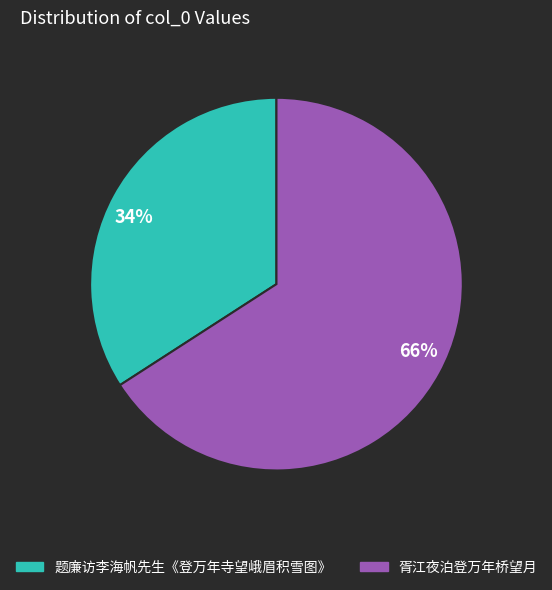

To the nearest percent, what portion does 胥江夜泊登万年桥望月 represent?

66%